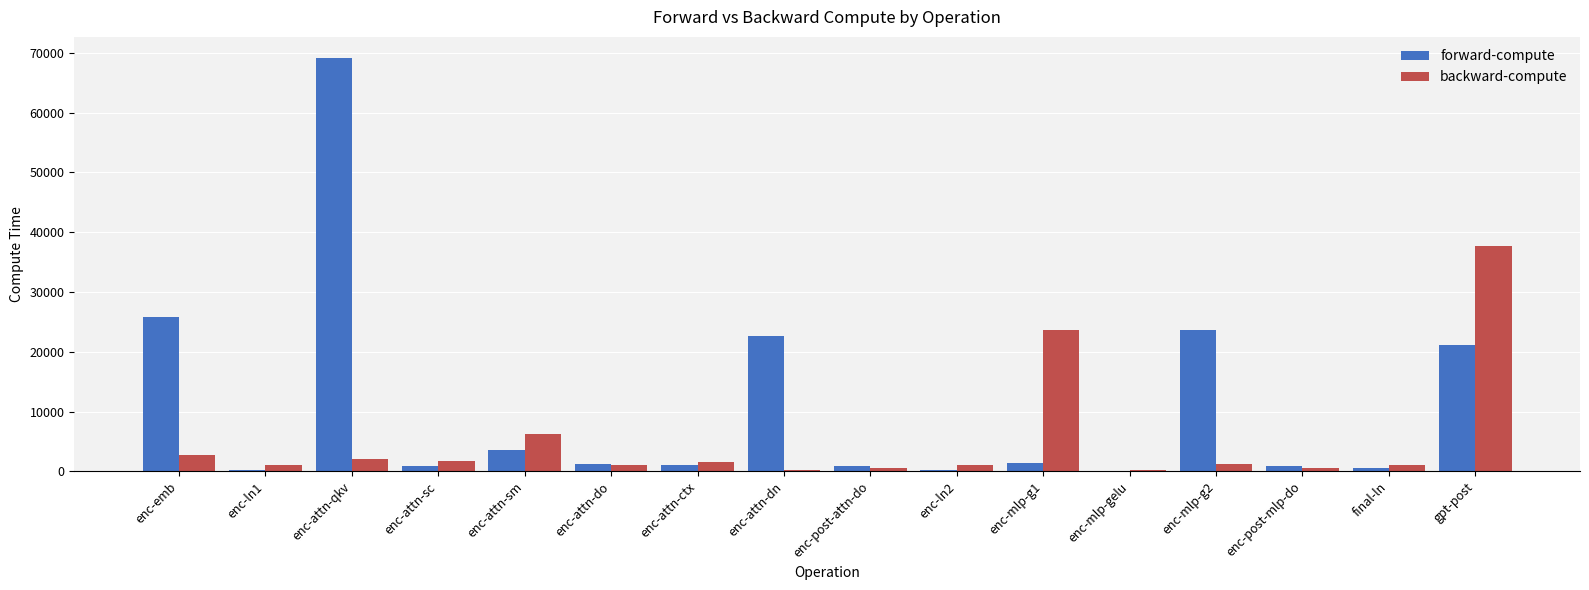

Does the chart contain stacked bars?

No